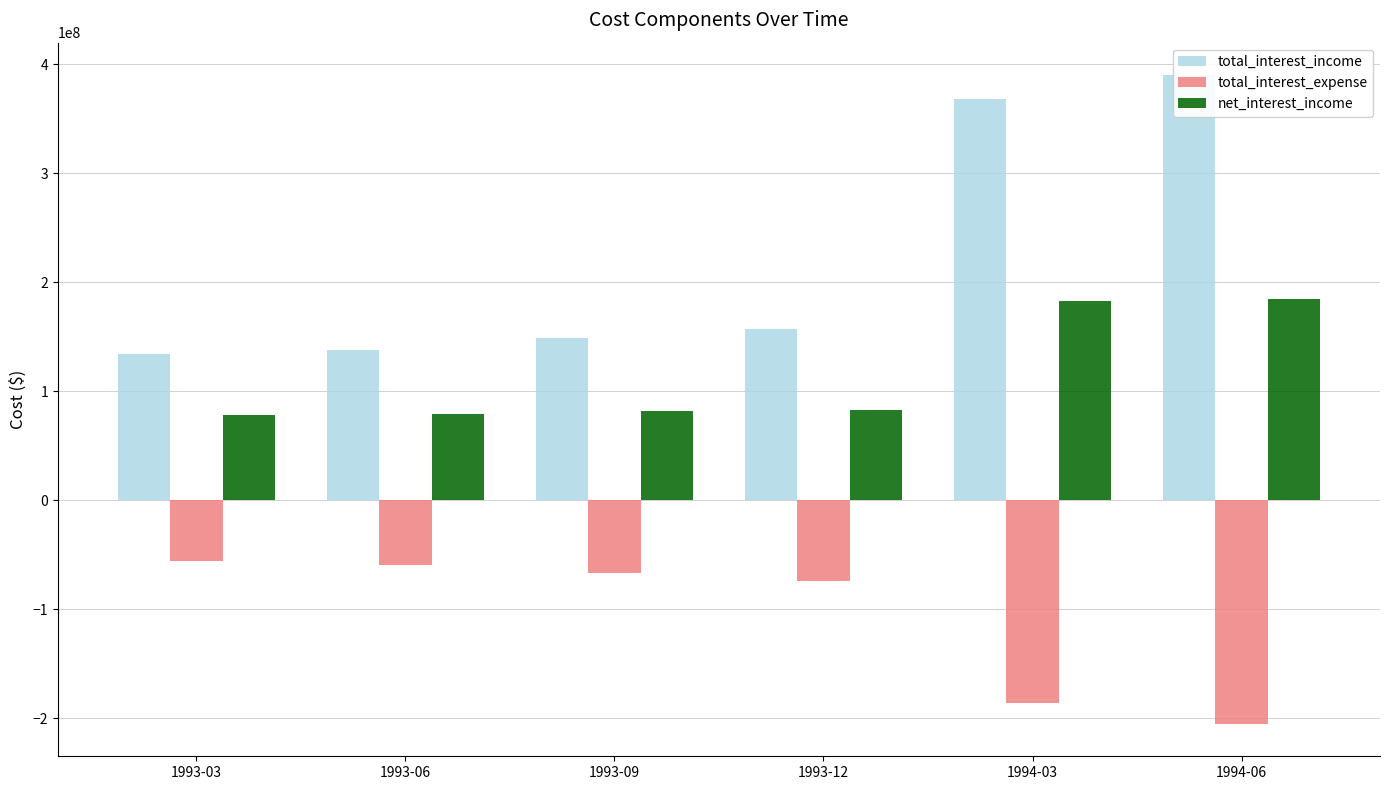

What is the spread (max minus min) of values at 1993-03?

189400000